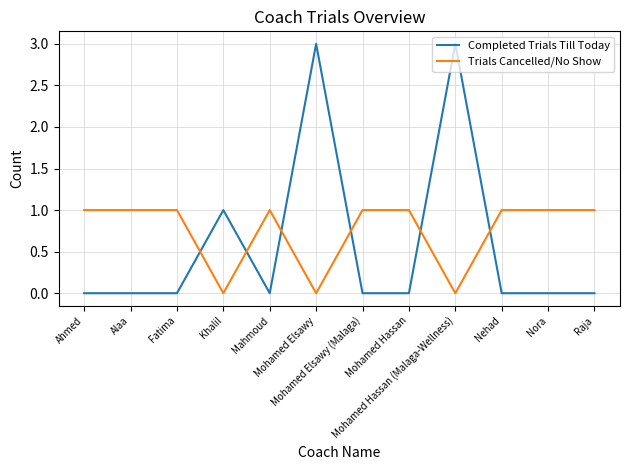

List the series in order of their peak value, lowest first.

Trials Cancelled/No Show, Completed Trials Till Today